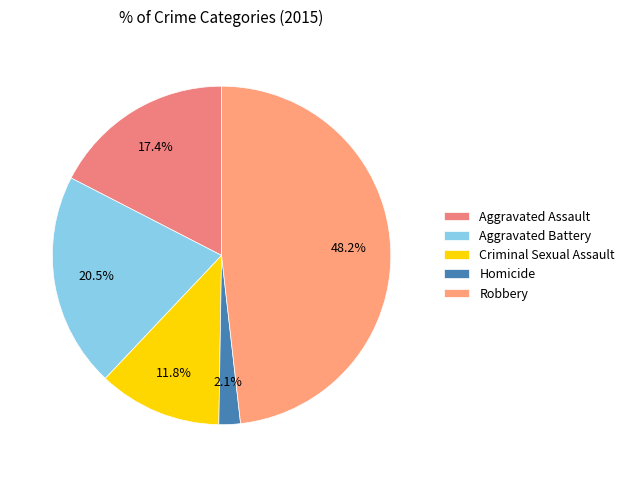

Which has a higher value, Aggravated Battery or Criminal Sexual Assault?

Aggravated Battery